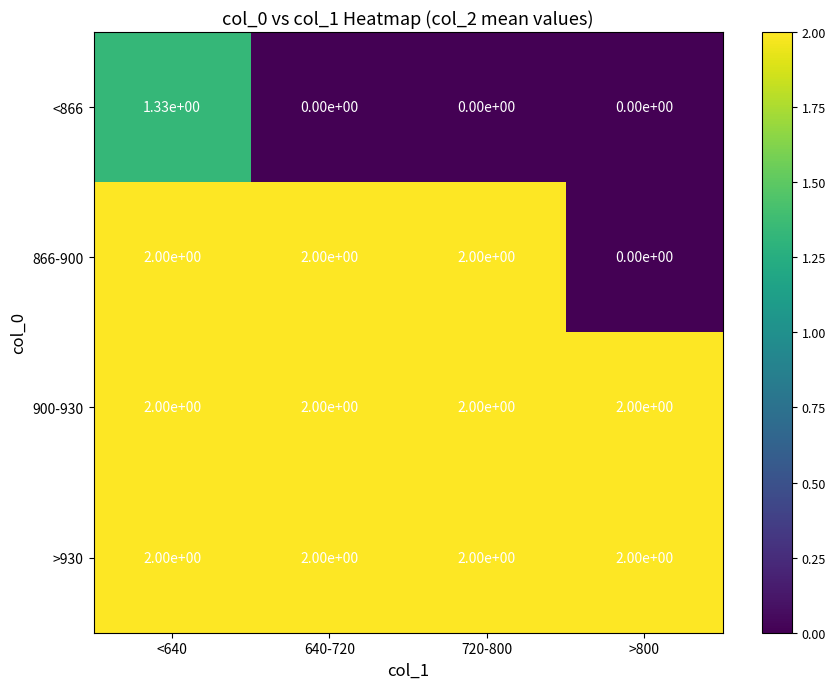

Between <640 and >800, which series saw the biggest shift?

866-900